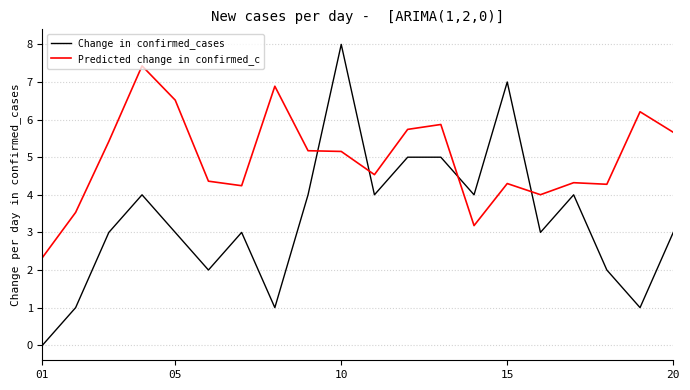

Which series has the widest spread of values?

Change in confirmed_cases